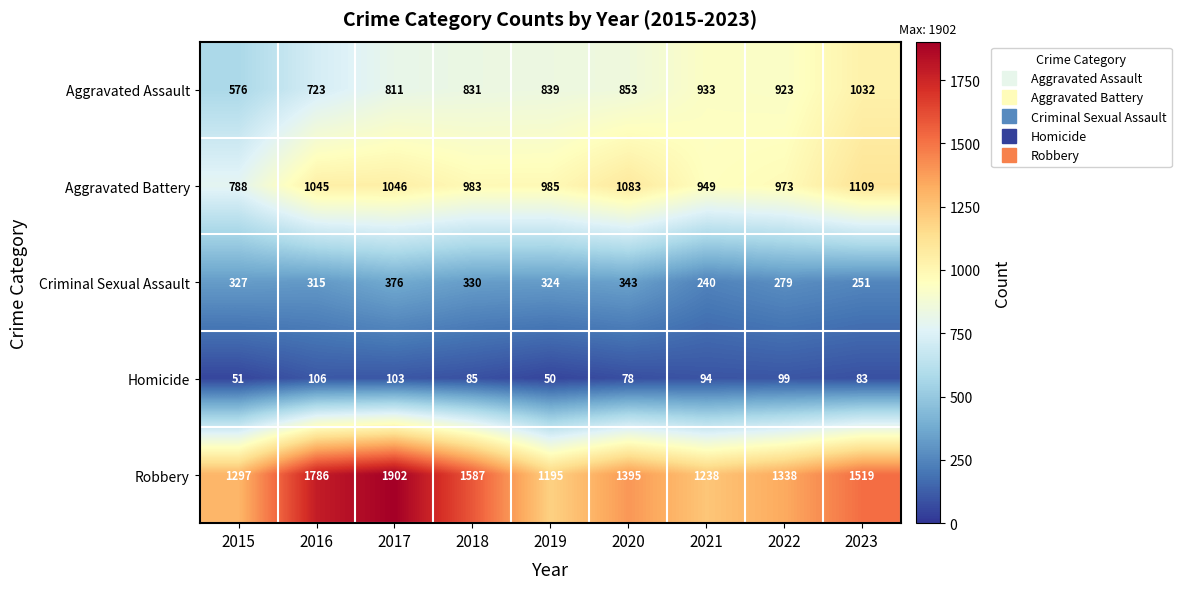

Which series changed the most between 2021 and 2022?

Robbery